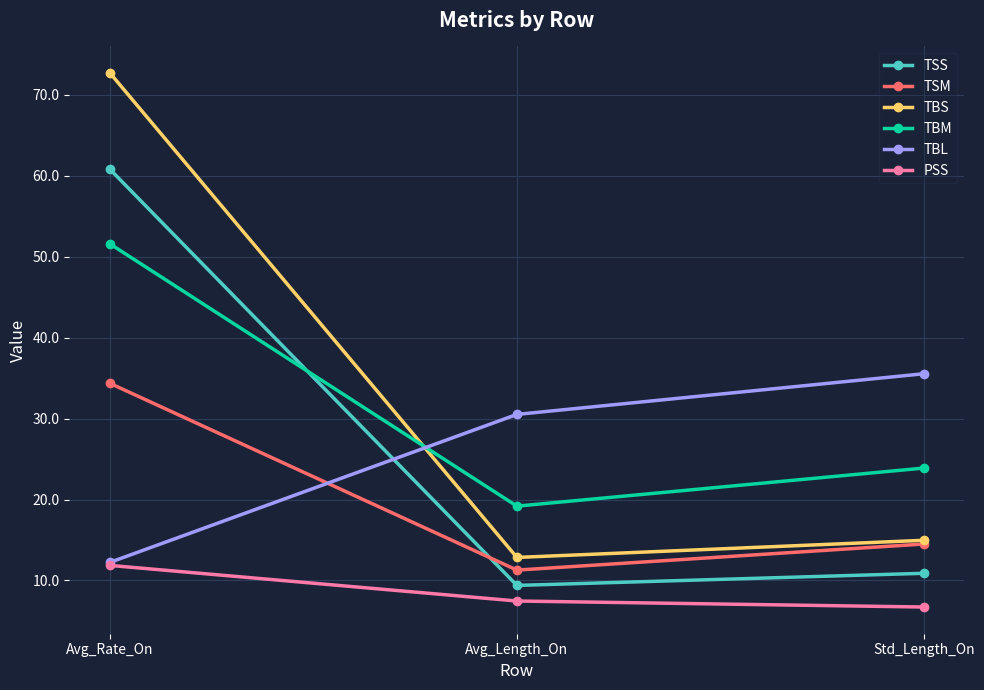

Rank the categories by TBS value from lowest to highest.

Avg_Length_On, Std_Length_On, Avg_Rate_On